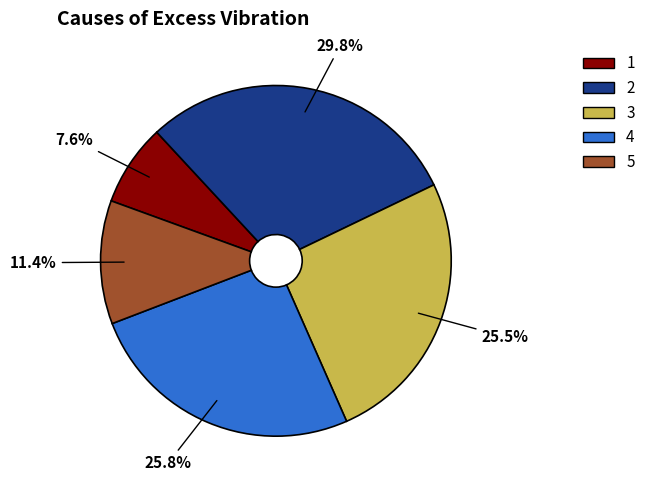

The 3 slice represents 26% of the pie. True or false?

True